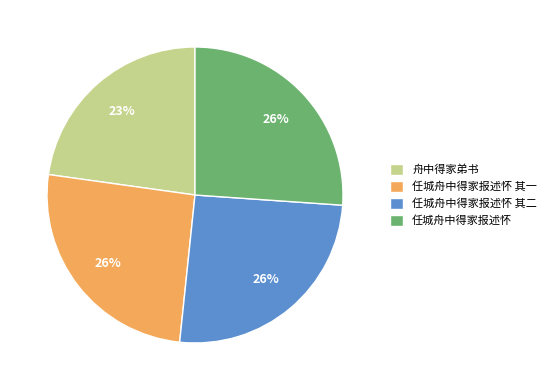

How many slices are in this pie chart?

4